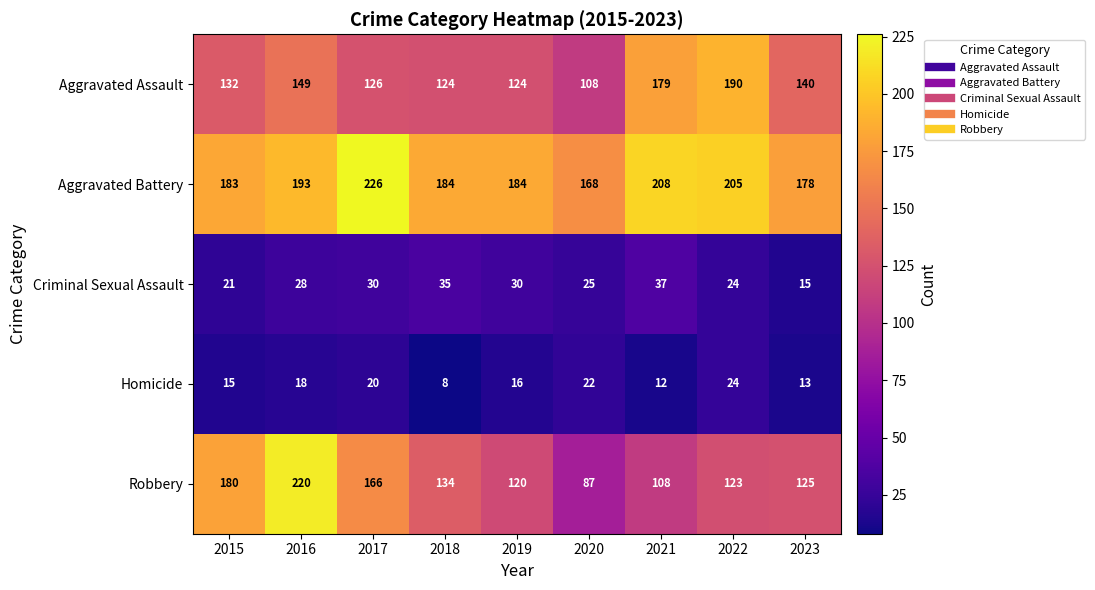

Which category has the highest value in the Robbery series?

2016